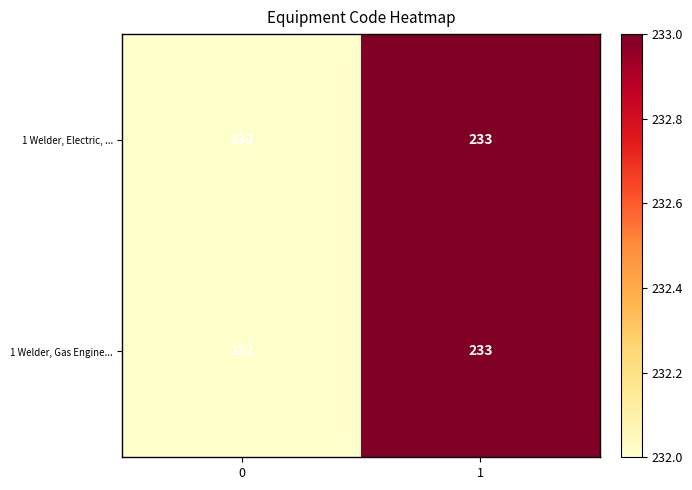

What is the total value across all series at 0?

464